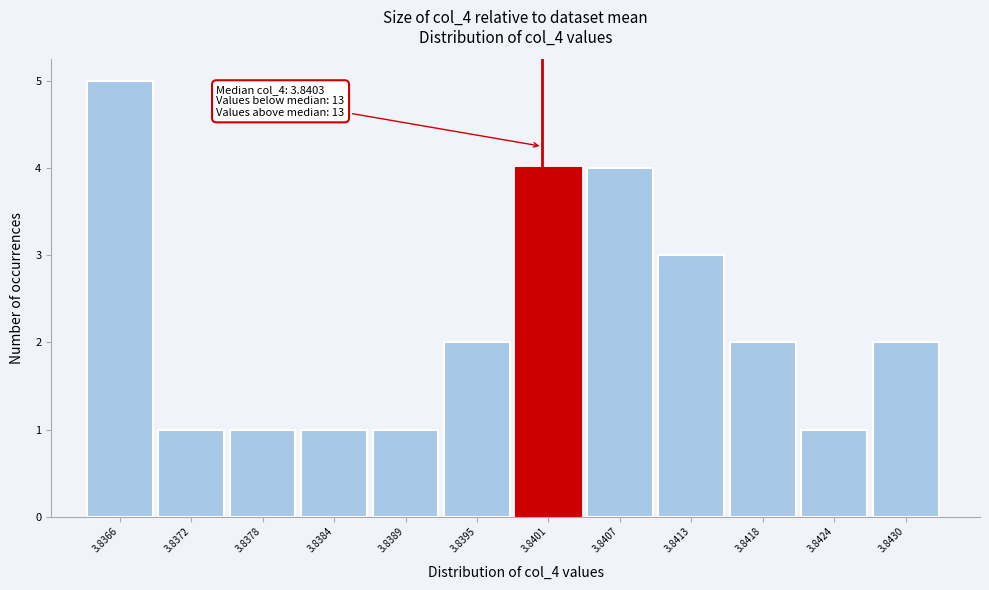

Reading left to right, extract all data points from this chart.

3.8366=5	3.8372=1	3.8378=1	3.8384=1	3.8389=1	3.8395=2	3.8401=4	3.8407=4	3.8413=3	3.8418=2	3.8424=1	3.8430=2